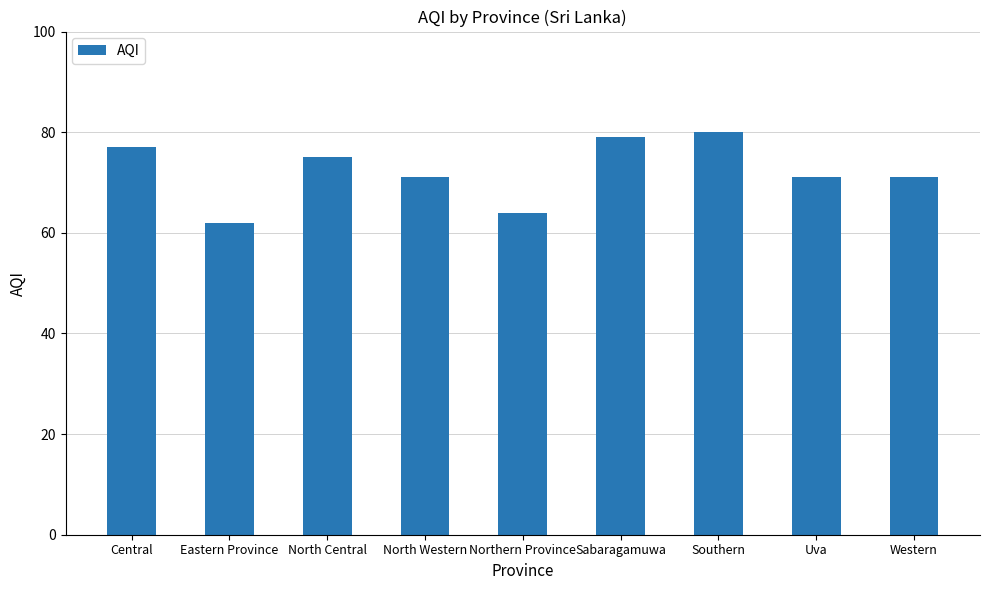

What is the sum of the values at North Western and North Central?

146